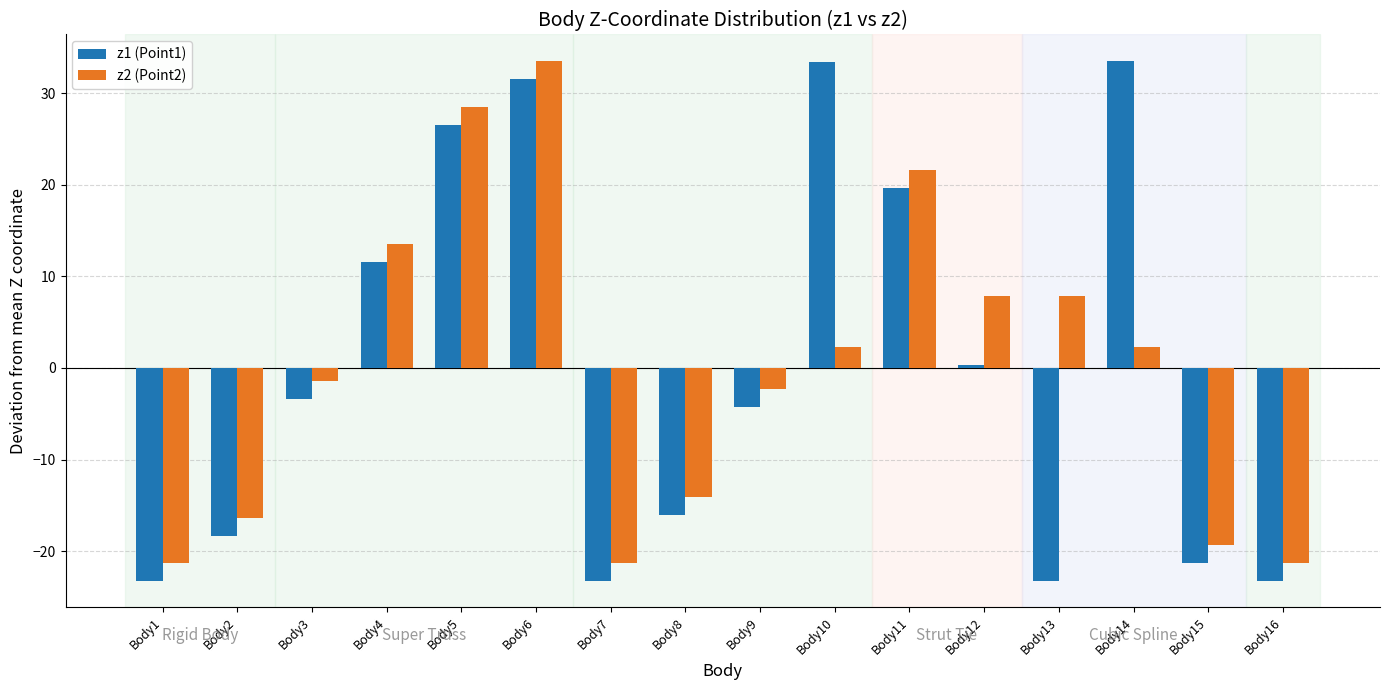

How many categories are shown in the chart?

16